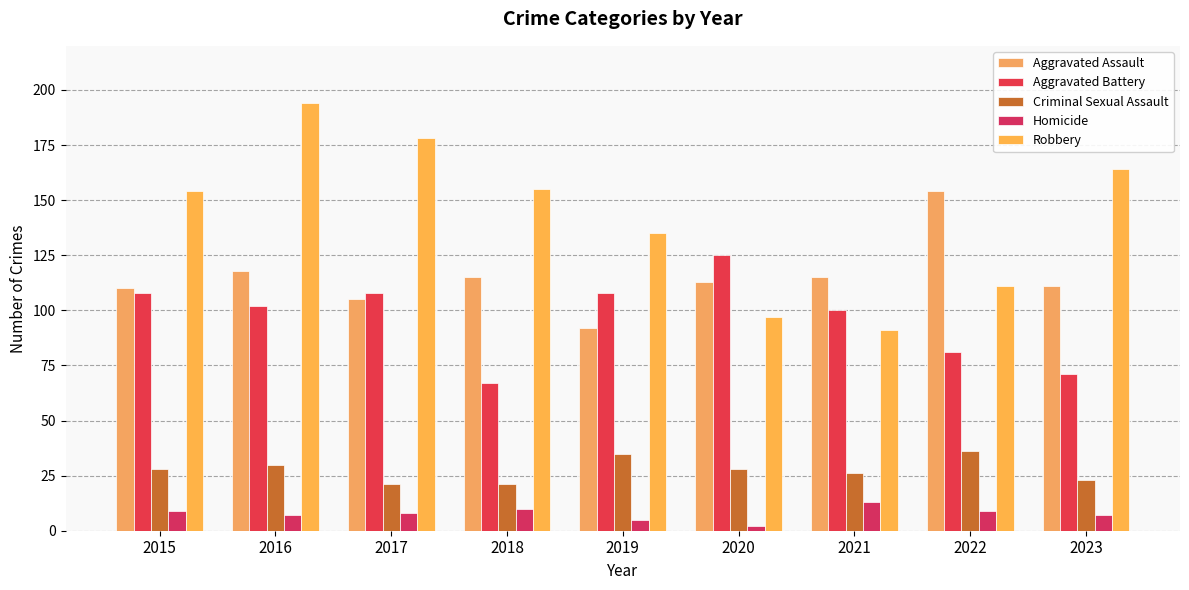

Reading left to right, transcribe all the data shown in this chart.

Aggravated Assault: 2015=110	2016=118	2017=105	2018=115	2019=92	2020=113	2021=115	2022=154	2023=111
Aggravated Battery: 2015=108	2016=102	2017=108	2018=67	2019=108	2020=125	2021=100	2022=81	2023=71
Criminal Sexual Assault: 2015=28	2016=30	2017=21	2018=21	2019=35	2020=28	2021=26	2022=36	2023=23
Homicide: 2015=9	2016=7	2017=8	2018=10	2019=5	2020=2	2021=13	2022=9	2023=7
Robbery: 2015=154	2016=194	2017=178	2018=155	2019=135	2020=97	2021=91	2022=111	2023=164